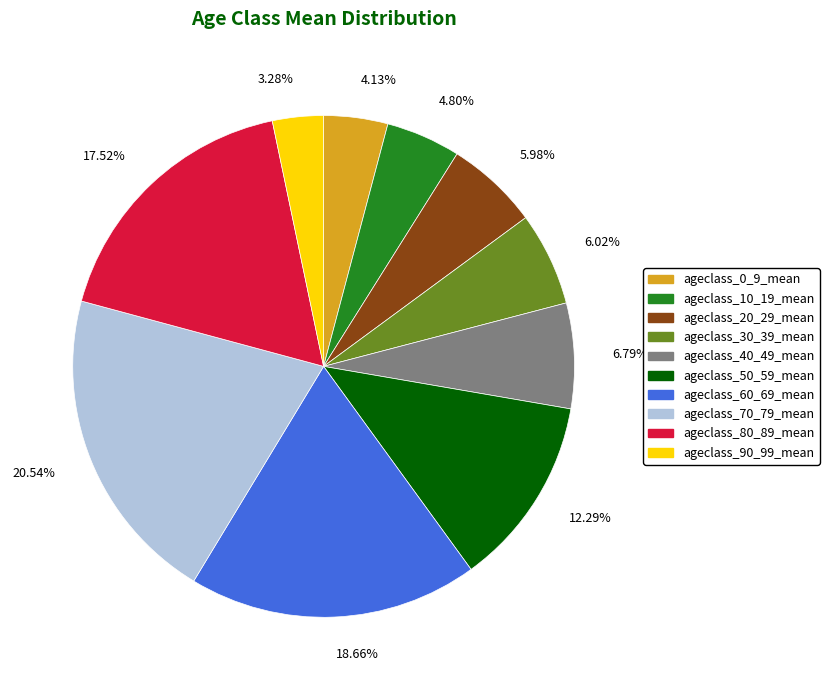

Between 17.52% and 18.66%, which is larger?

18.66%